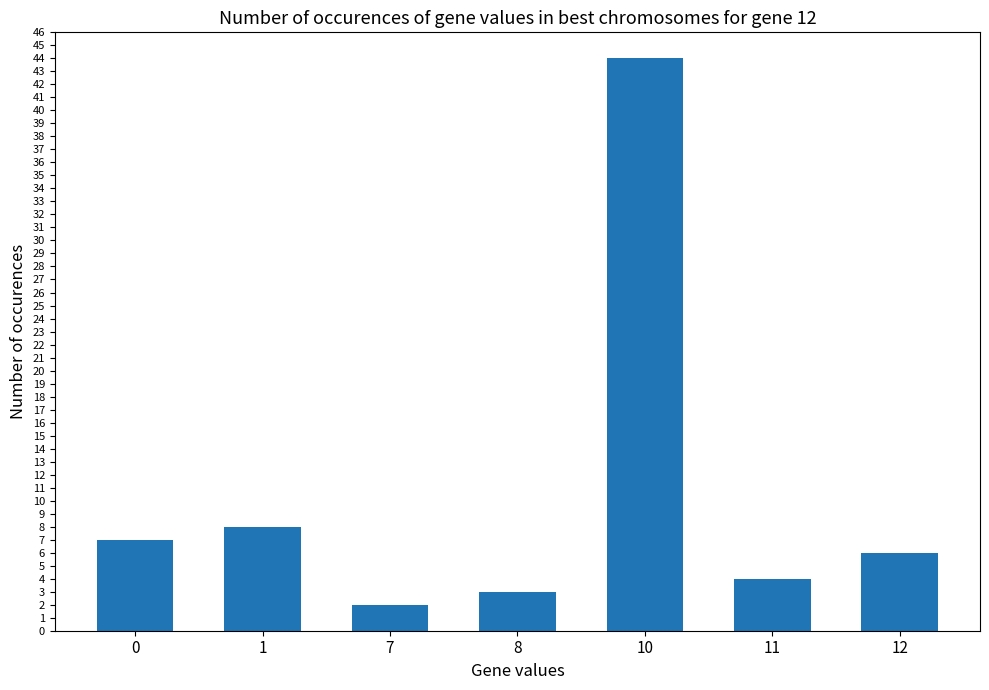

Between 0 and 10, which is larger?

10